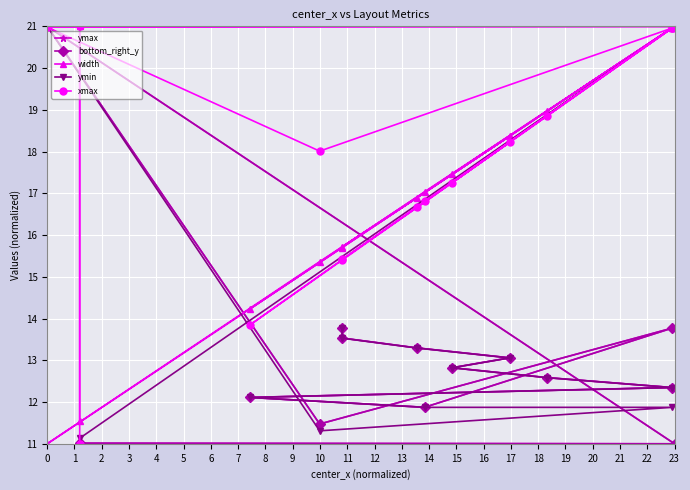

At which category does ymin reach its first local valley?

4